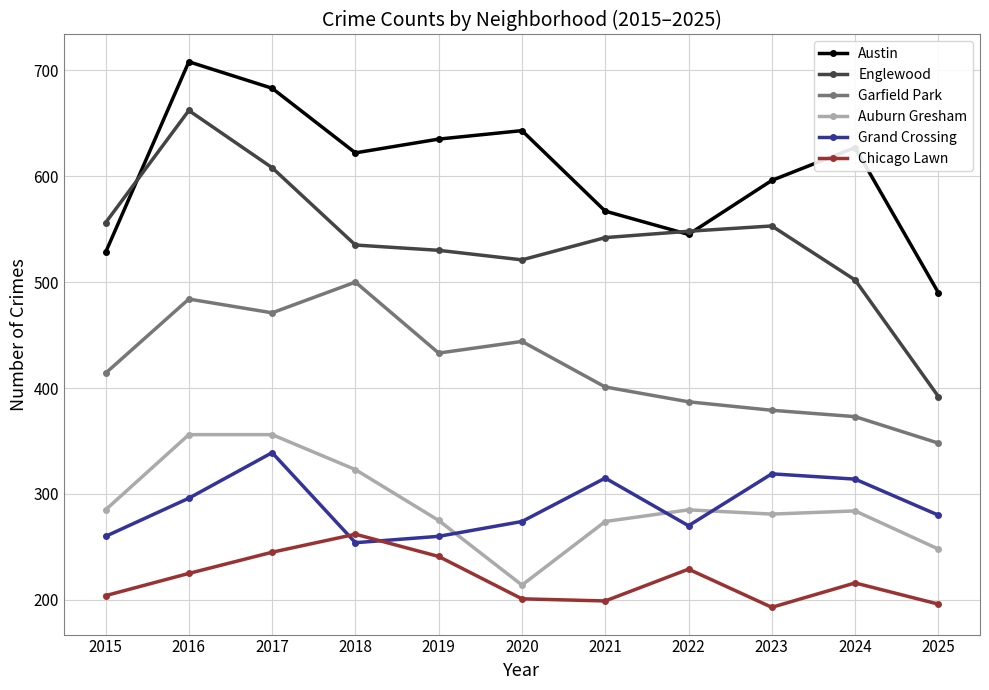

The Chicago Lawn series shows 319 at 2017. True or false?

False